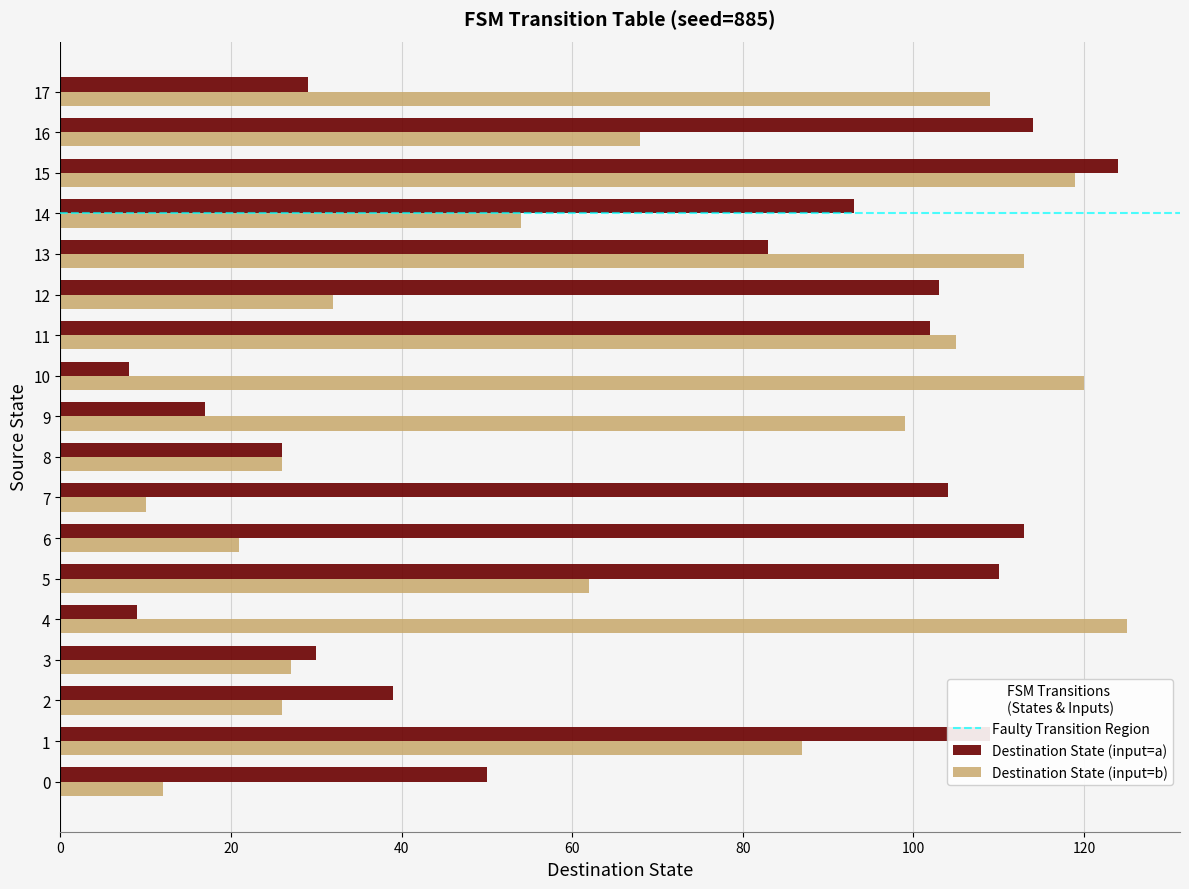

The value of Destination State (input=a) at 9 is 17. True or false?

True